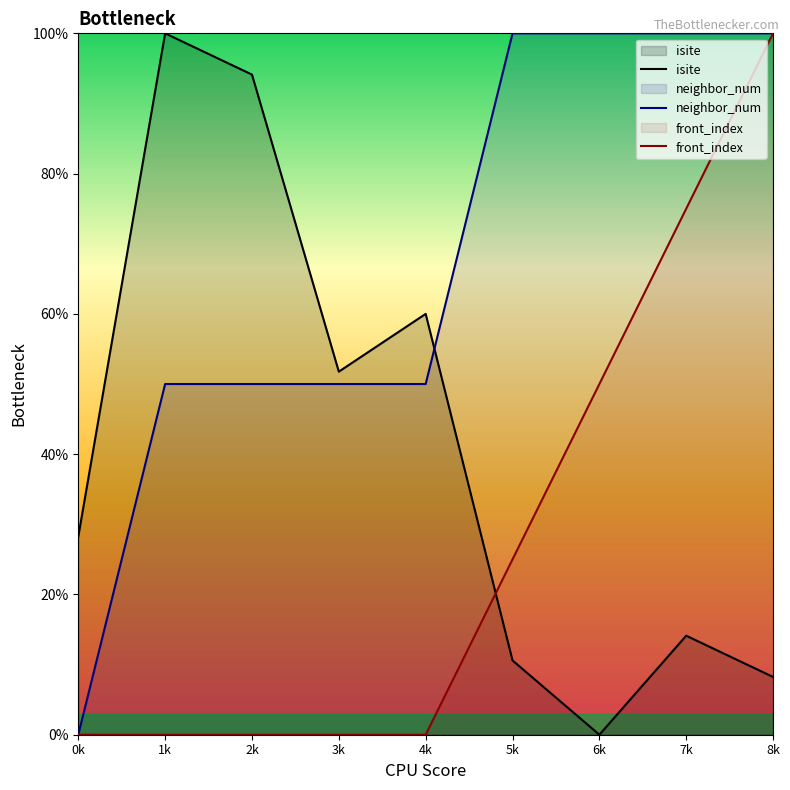

How many times do front_index and isite cross each other?

1